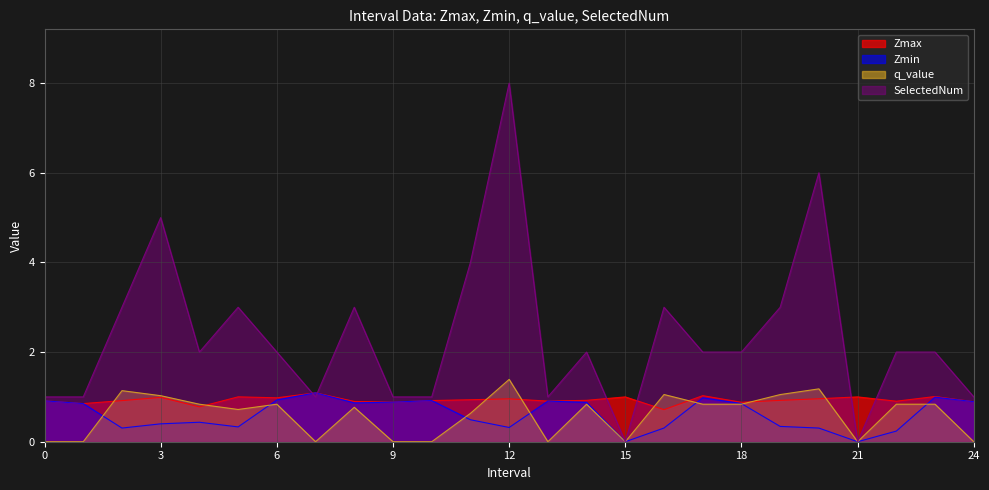

The q_value series shows 2.3 at 12. True or false?

False